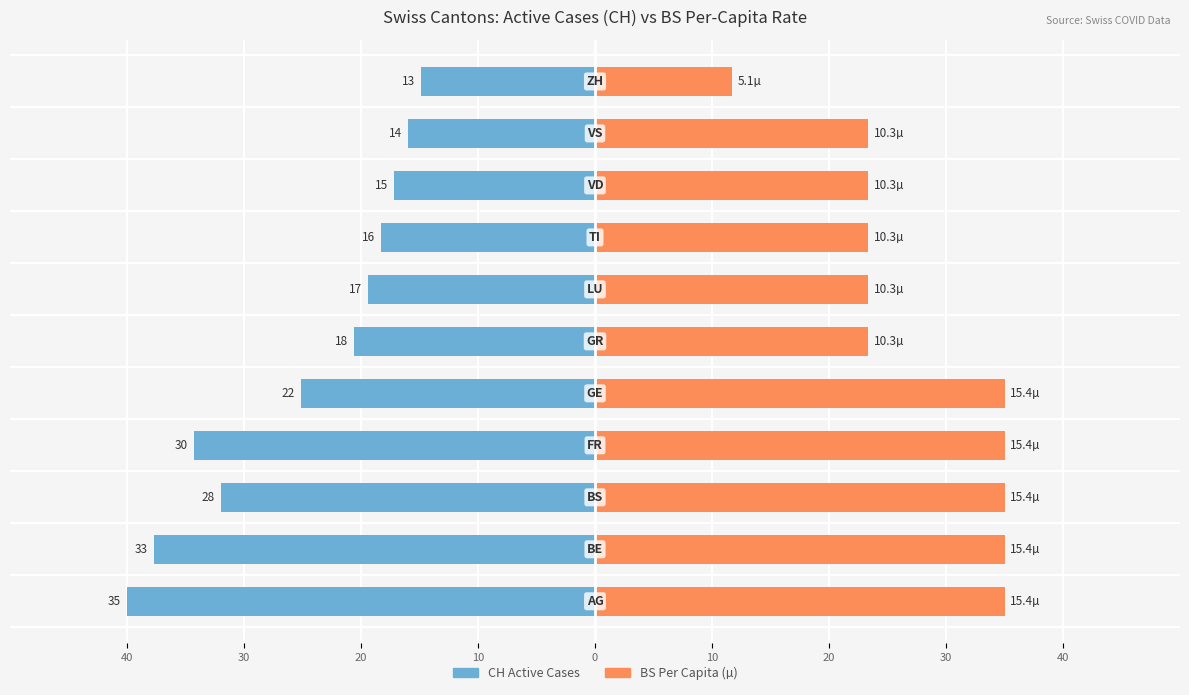

At how many categories does at least one series exceed 3?

11